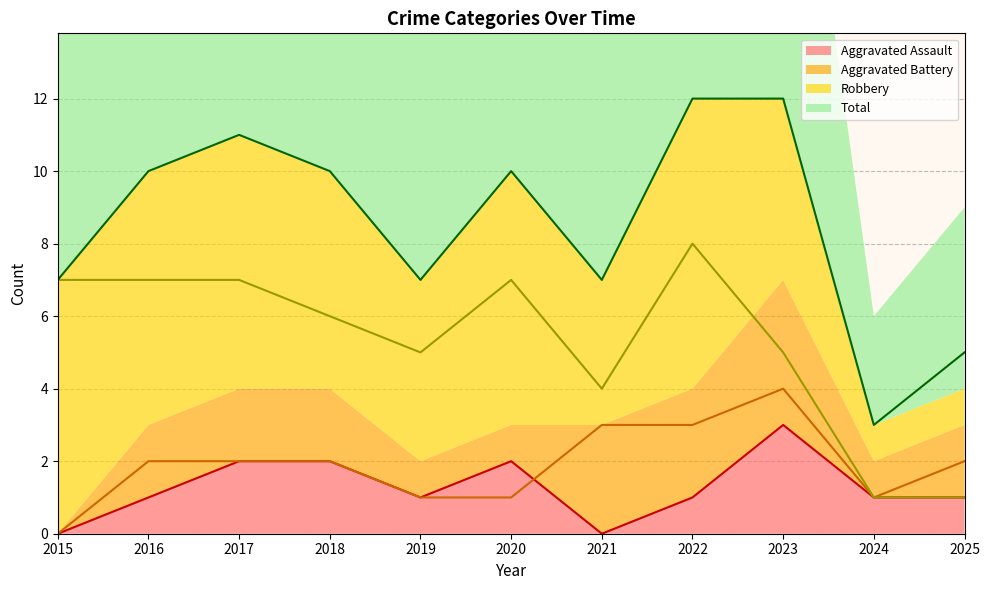

How many lines are shown in the chart?

4